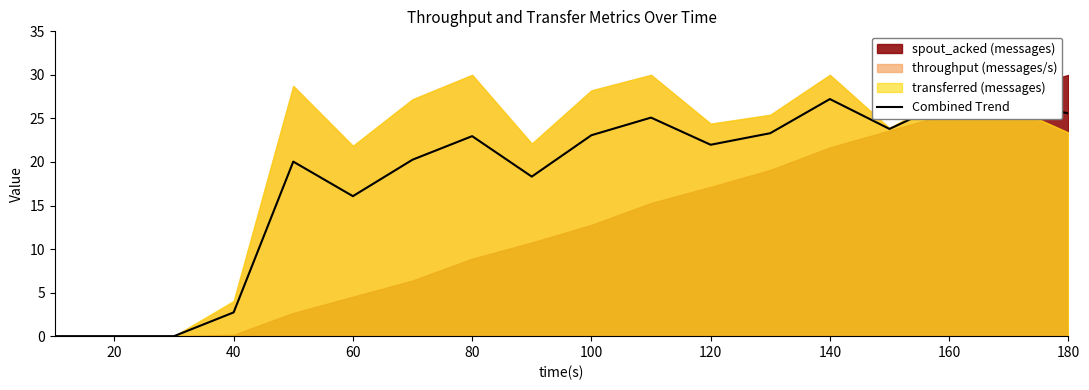

At which label is Combined Trend closest to 13?

60